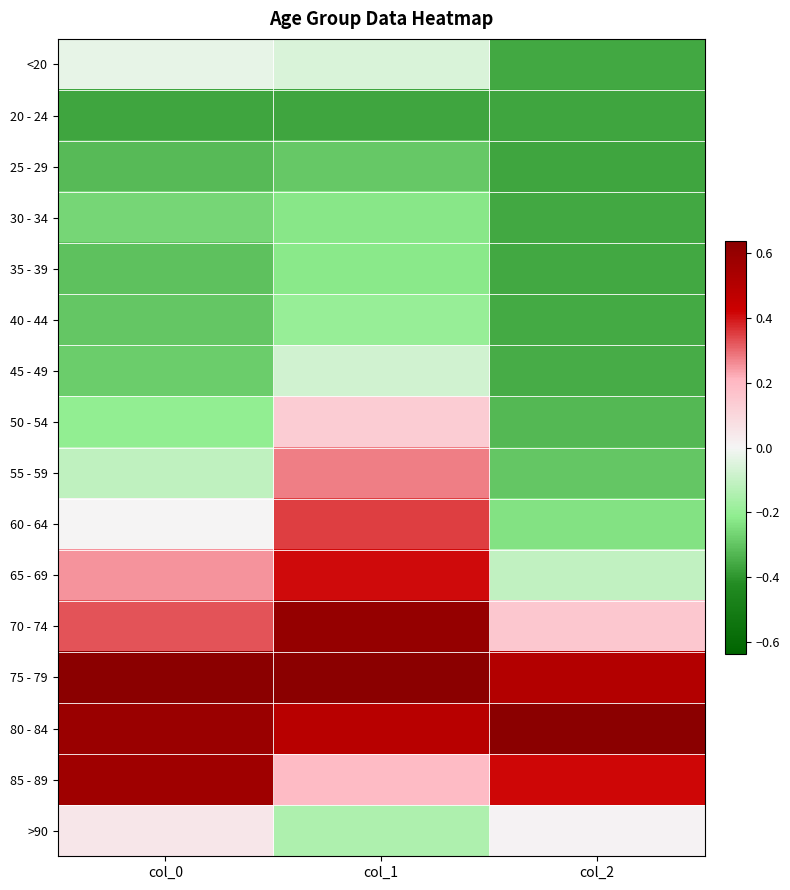

Count the number of categories in the chart.

3